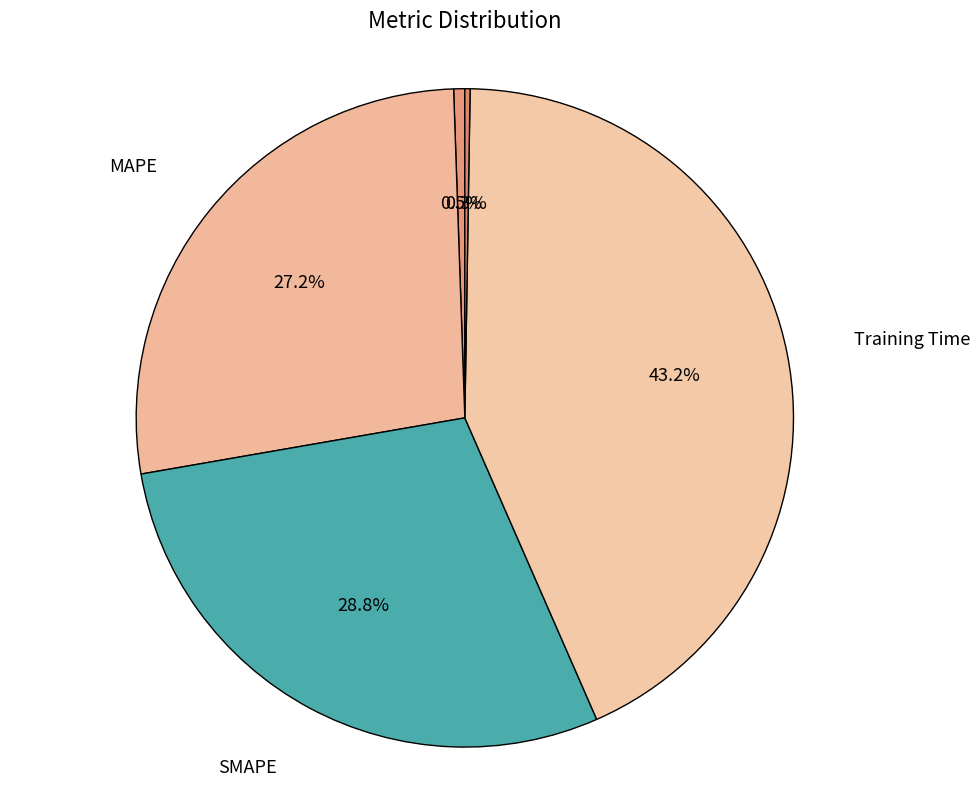

Does MAPE represent more than half of the total?

No